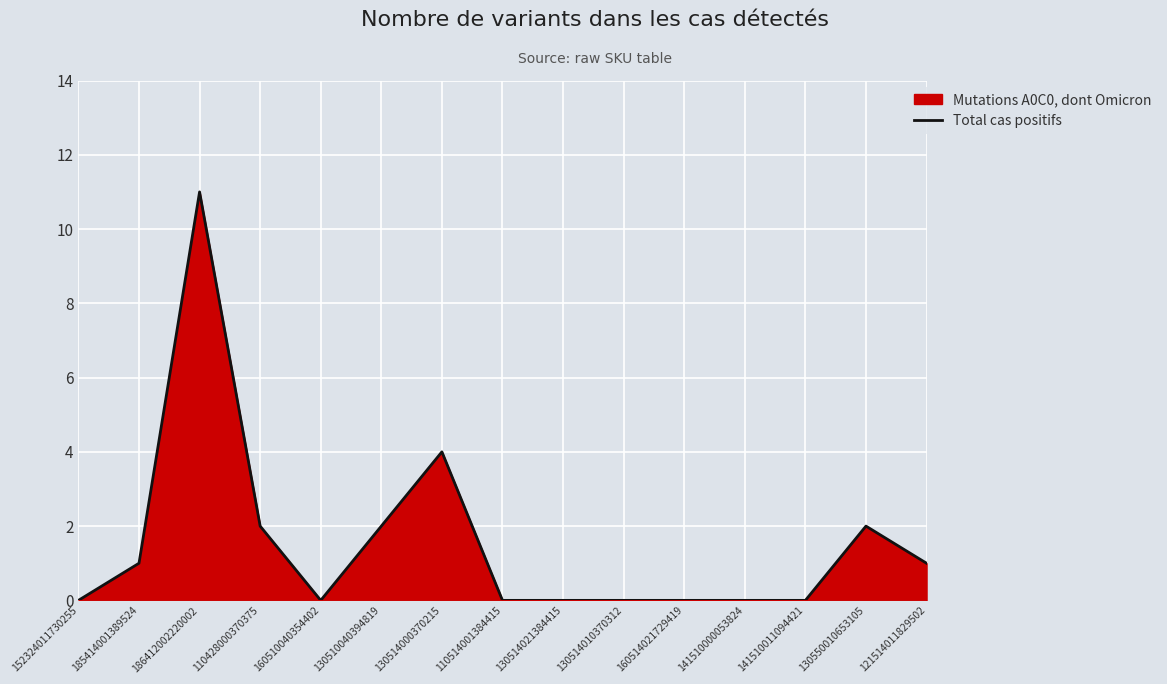

What is the change in value from 110428000370375 to 160510040354402?

-2